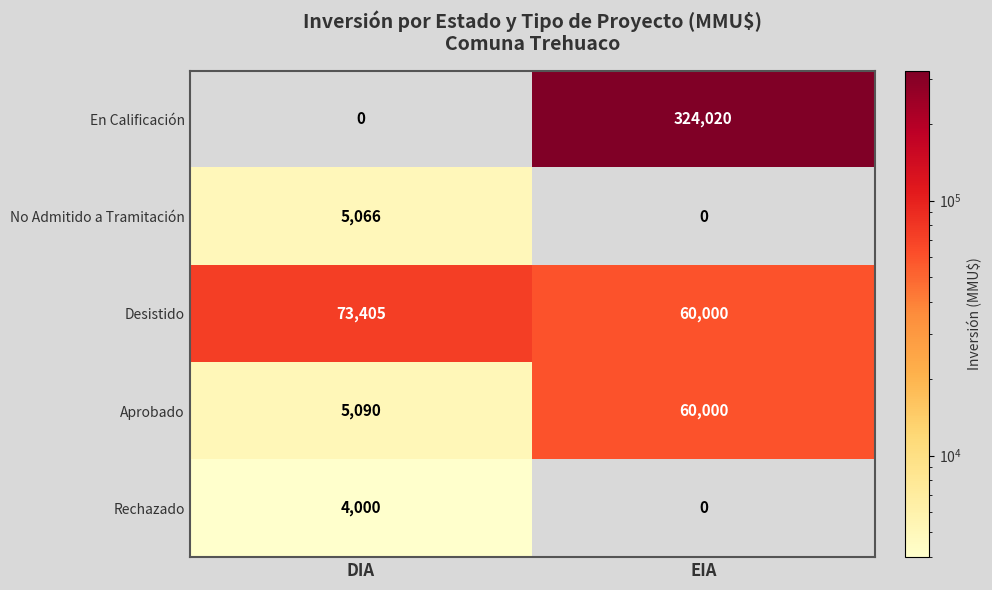

Which series has the largest total across all categories?

En Calificación